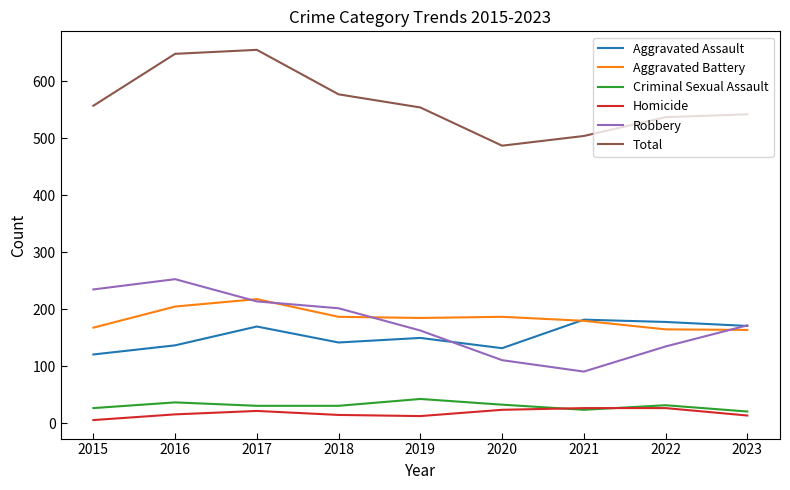

What is the sum of all Aggravated Assault values?

1383